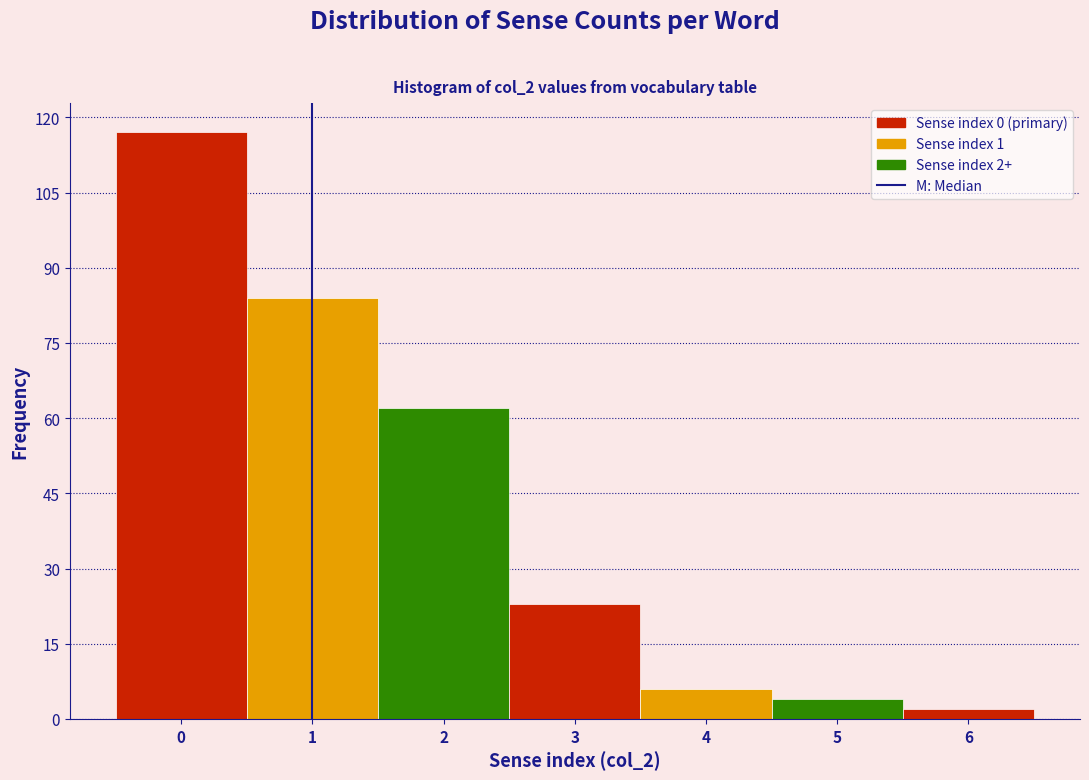

Which range on the x-axis has the tallest bar?

-0.5 to 0.5